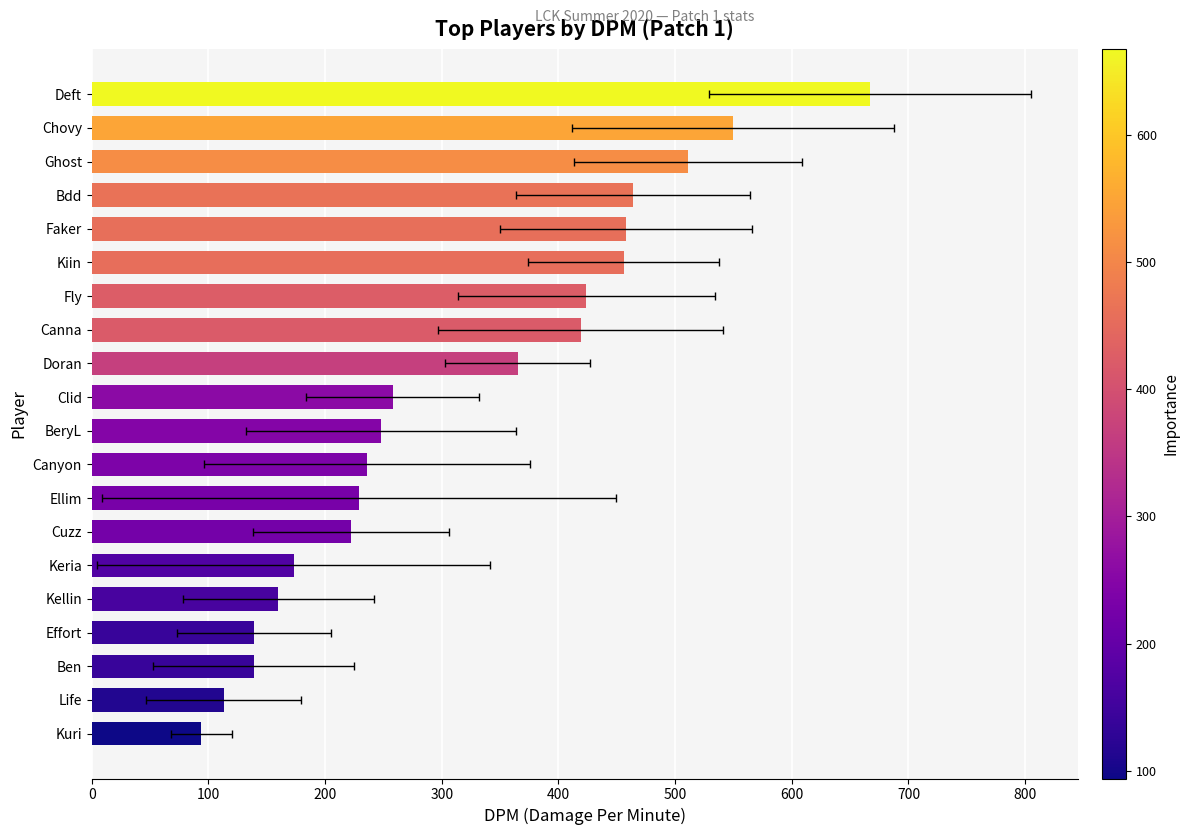

How many bars are there in total?

20